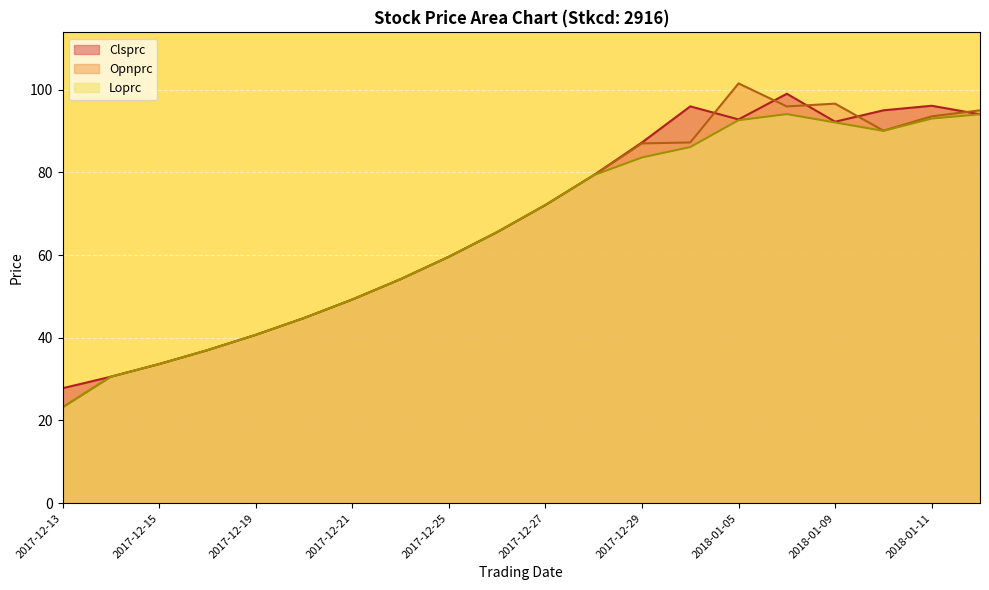

Which series has the largest range (max minus min)?

Opnprc